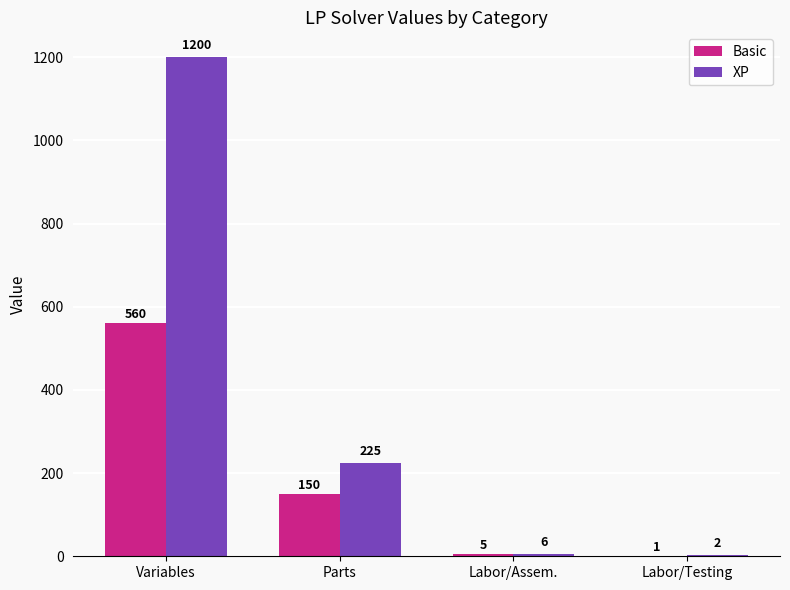

How many groups of bars are there?

4